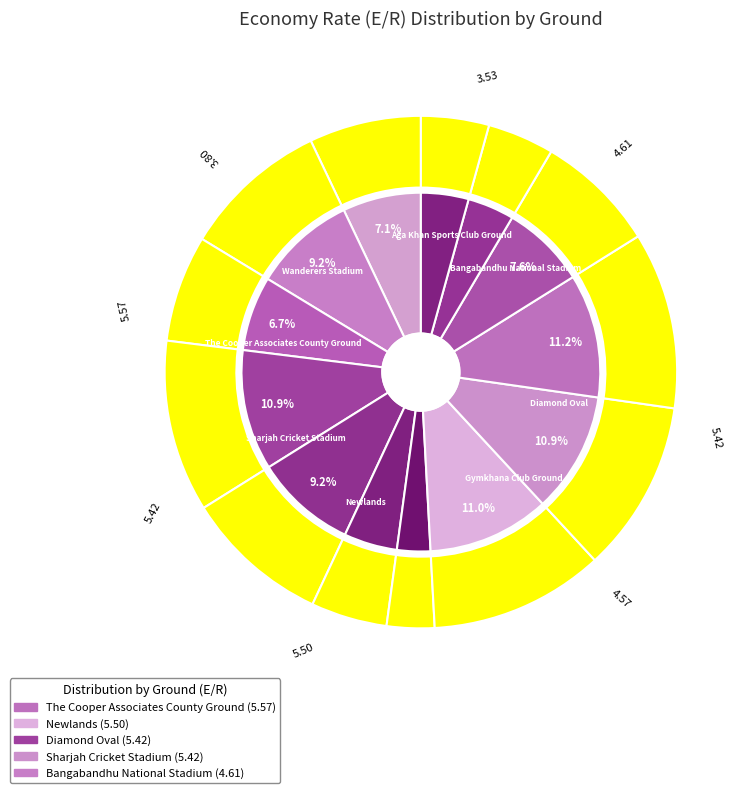

To the nearest percent, what is the combined percentage of Newlands and Nehru Stadium (Pune)?

14%